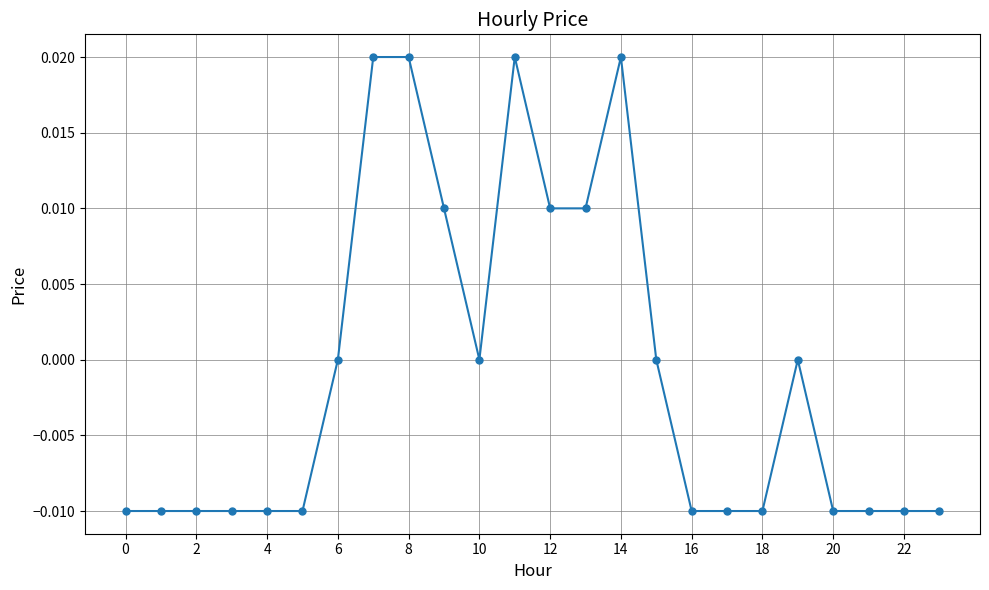

The chart shows a value of 0.0 at 10. True or false?

True